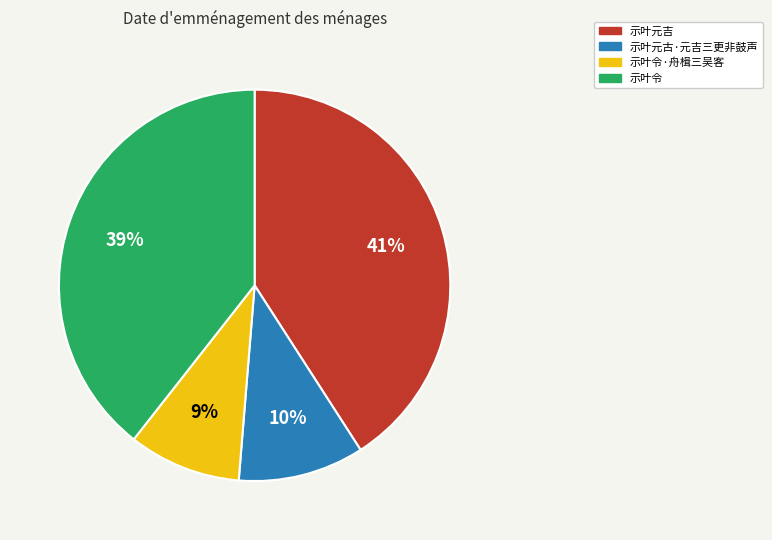

Which has a higher value, 示叶元吉 or 示叶令·舟楫三吴客?

示叶元吉